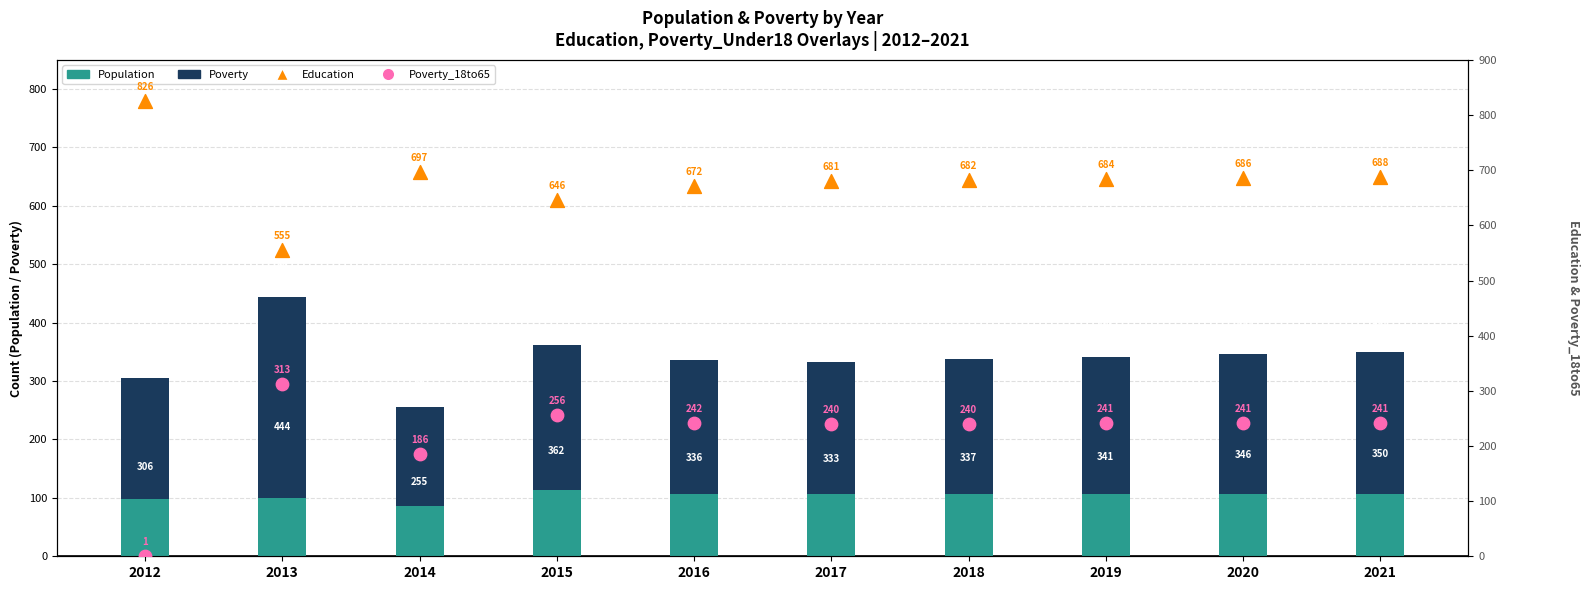

What is the total value across all series at 2014?

1224